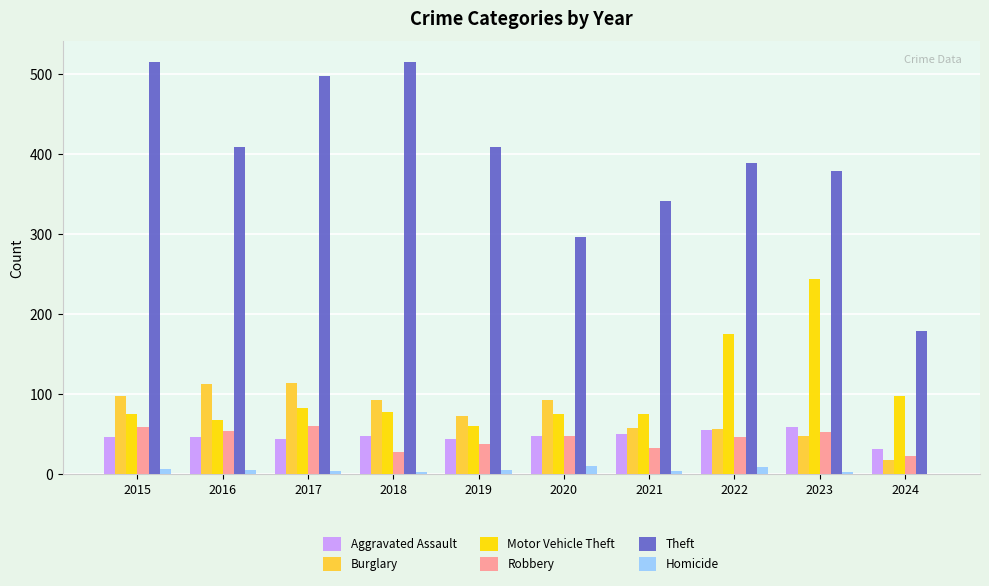

The Theft series shows 497 at 2017. True or false?

True